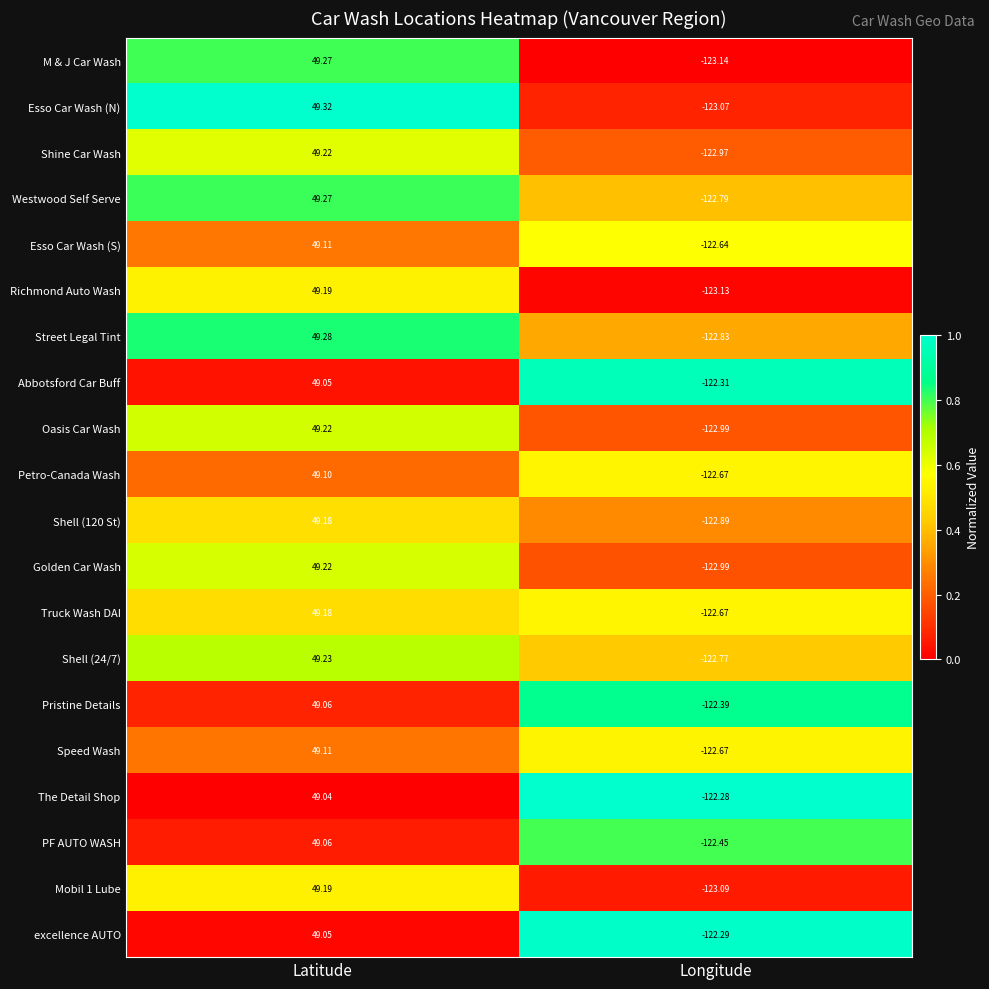

Count the number of data series in this chart.

20